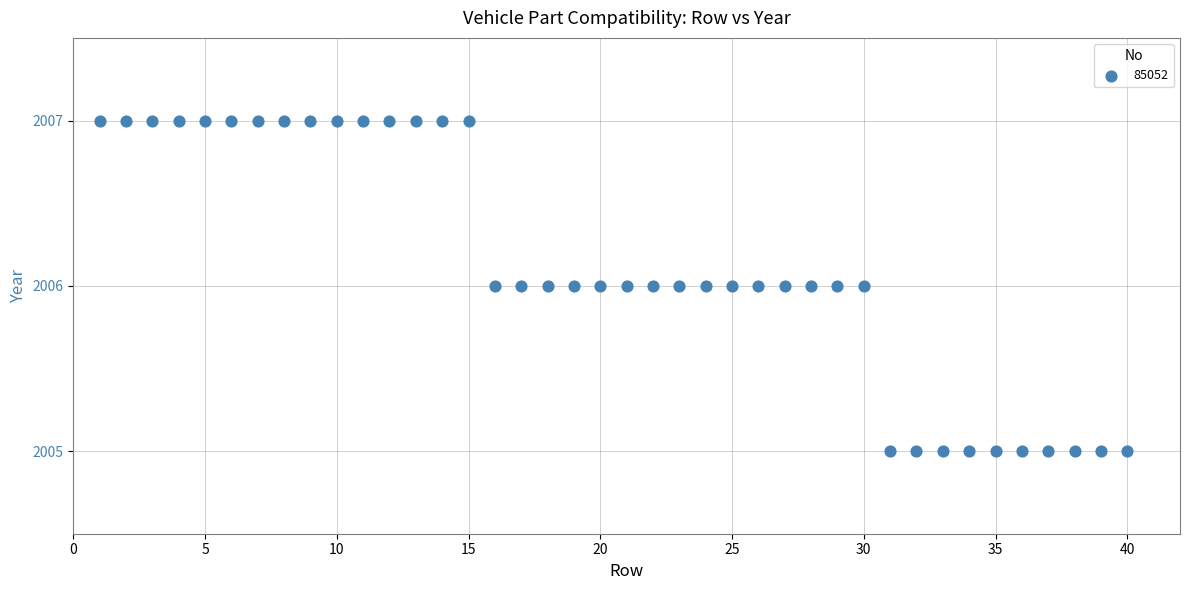

What is the range of X values (max minus min)?

39